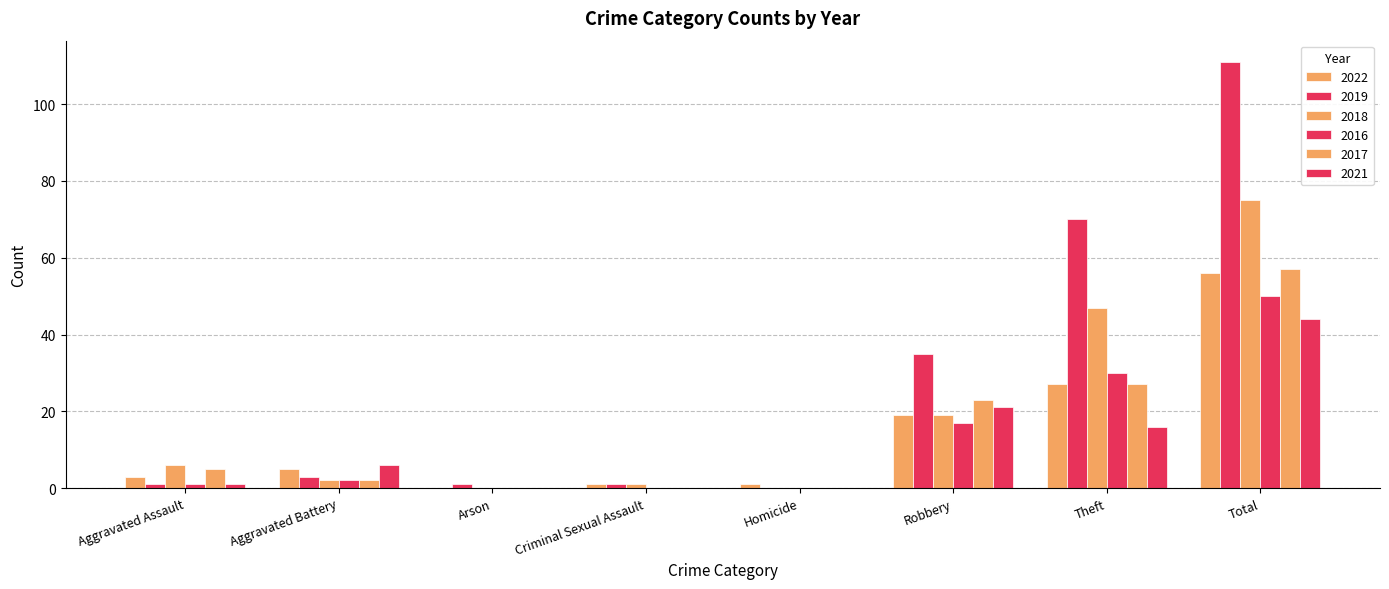

How many distinct data groups are displayed?

6